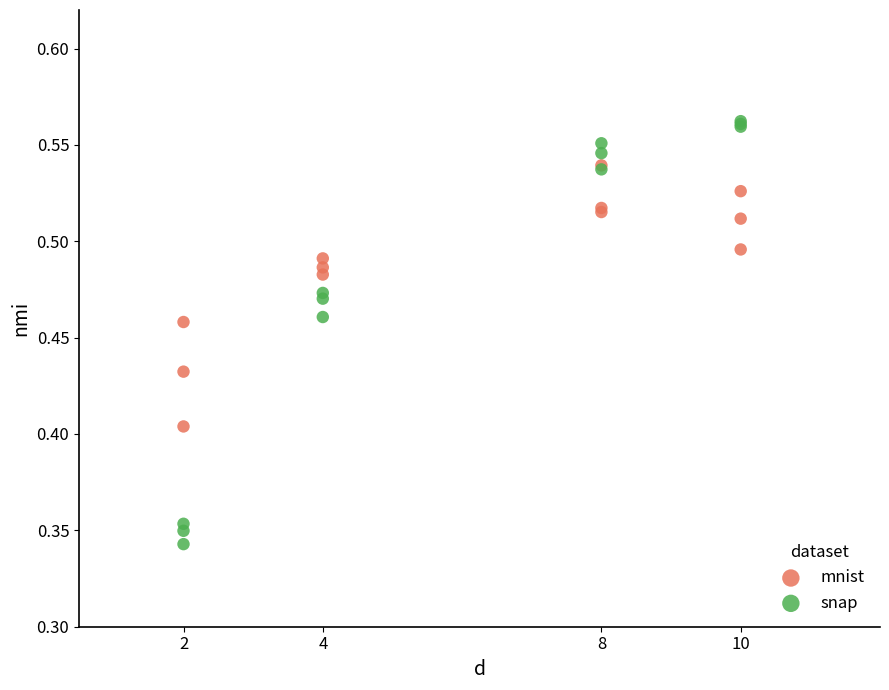

What are all the series names shown in the legend?

mnist, snap